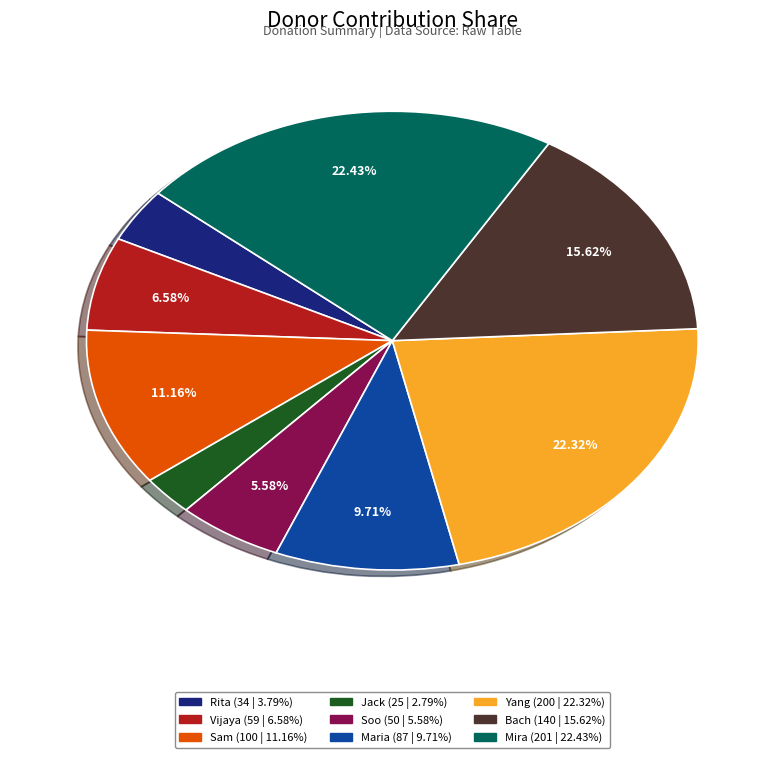

Which has a higher value, Jack or Vijaya?

Vijaya